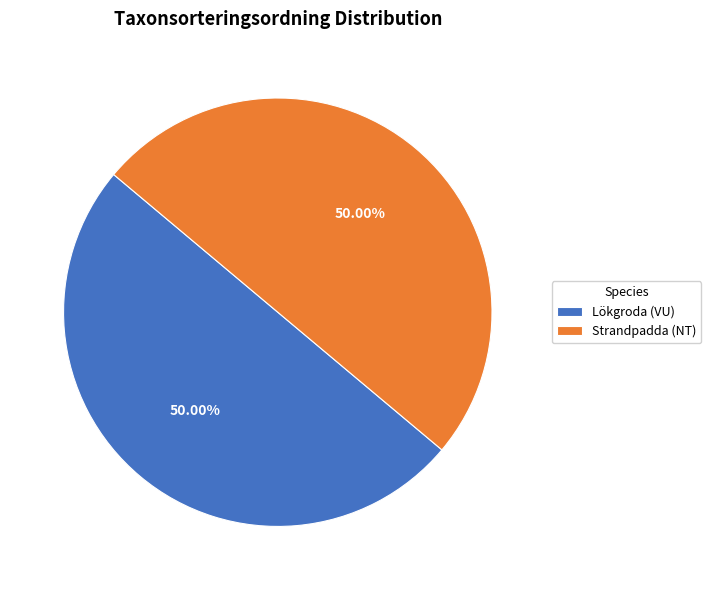

Combined, what portion of the pie is Lökgroda (VU) and Strandpadda (NT)?

100.0%